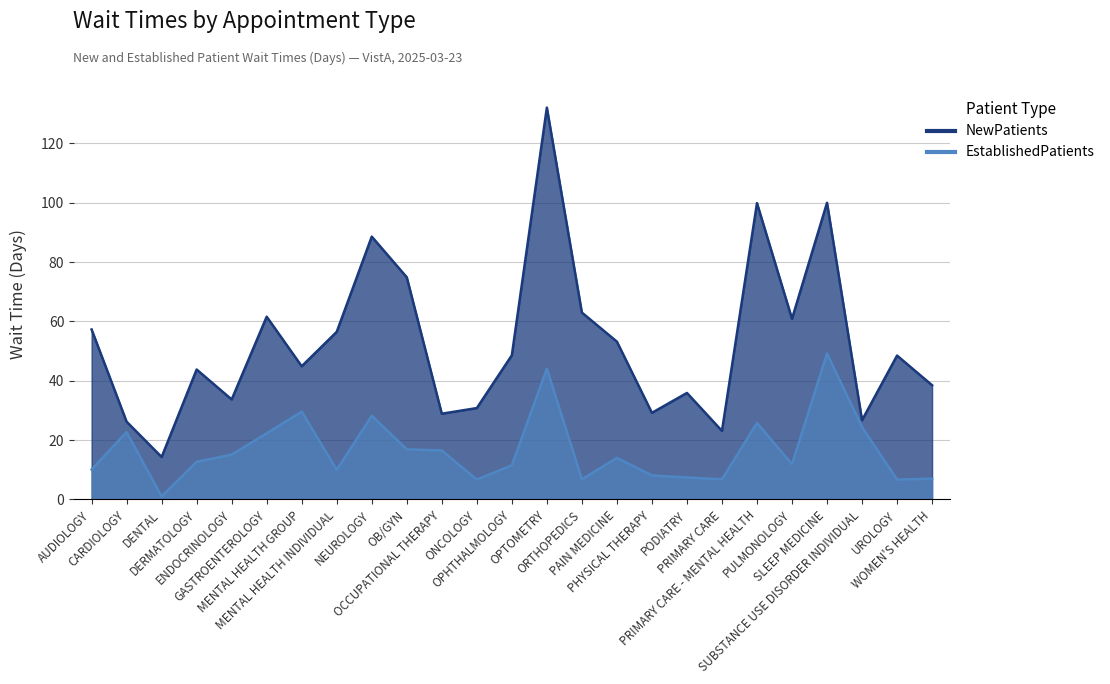

Reading left to right, extract all data points from this chart.

NewPatients: AUDIOLOGY=57.3	CARDIOLOGY=26.2	DENTAL=14.3	DERMATOLOGY=43.8	ENDOCRINOLOGY=33.7	GASTROENTEROLOGY=61.6	MENTAL HEALTH GROUP=44.9	MENTAL HEALTH INDIVIDUAL=56.5	NEUROLOGY=88.6	OB/GYN=74.9	OCCUPATIONAL THERAPY=28.9	ONCOLOGY=30.8	OPHTHALMOLOGY=48.6	OPTOMETRY=132.1	ORTHOPEDICS=63.0	PAIN MEDICINE=53.2	PHYSICAL THERAPY=29.2	PODIATRY=35.9	PRIMARY CARE=23.1	PRIMARY CARE - MENTAL HEALTH=99.9	PULMONOLOGY=60.9	SLEEP MEDICINE=100.0	SUBSTANCE USE DISORDER INDIVIDUAL=26.7	UROLOGY=48.5	WOMEN'S HEALTH=38.5
EstablishedPatients: AUDIOLOGY=10.1	CARDIOLOGY=22.7	DENTAL=1.0	DERMATOLOGY=12.7	ENDOCRINOLOGY=15.1	GASTROENTEROLOGY=22.3	MENTAL HEALTH GROUP=29.6	MENTAL HEALTH INDIVIDUAL=10.0	NEUROLOGY=28.2	OB/GYN=16.9	OCCUPATIONAL THERAPY=16.5	ONCOLOGY=6.7	OPHTHALMOLOGY=11.5	OPTOMETRY=44.1	ORTHOPEDICS=6.8	PAIN MEDICINE=14.0	PHYSICAL THERAPY=8.1	PODIATRY=7.4	PRIMARY CARE=6.8	PRIMARY CARE - MENTAL HEALTH=25.8	PULMONOLOGY=11.9	SLEEP MEDICINE=49.2	SUBSTANCE USE DISORDER INDIVIDUAL=24.4	UROLOGY=6.7	WOMEN'S HEALTH=7.0